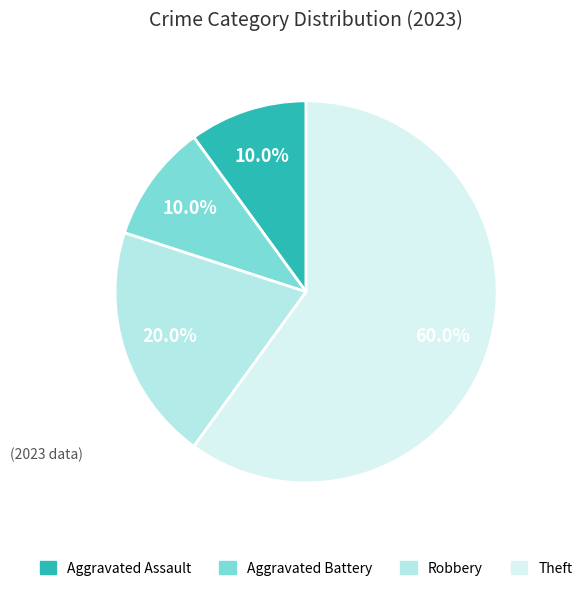

To the nearest percent, what portion does Aggravated Battery represent?

10%